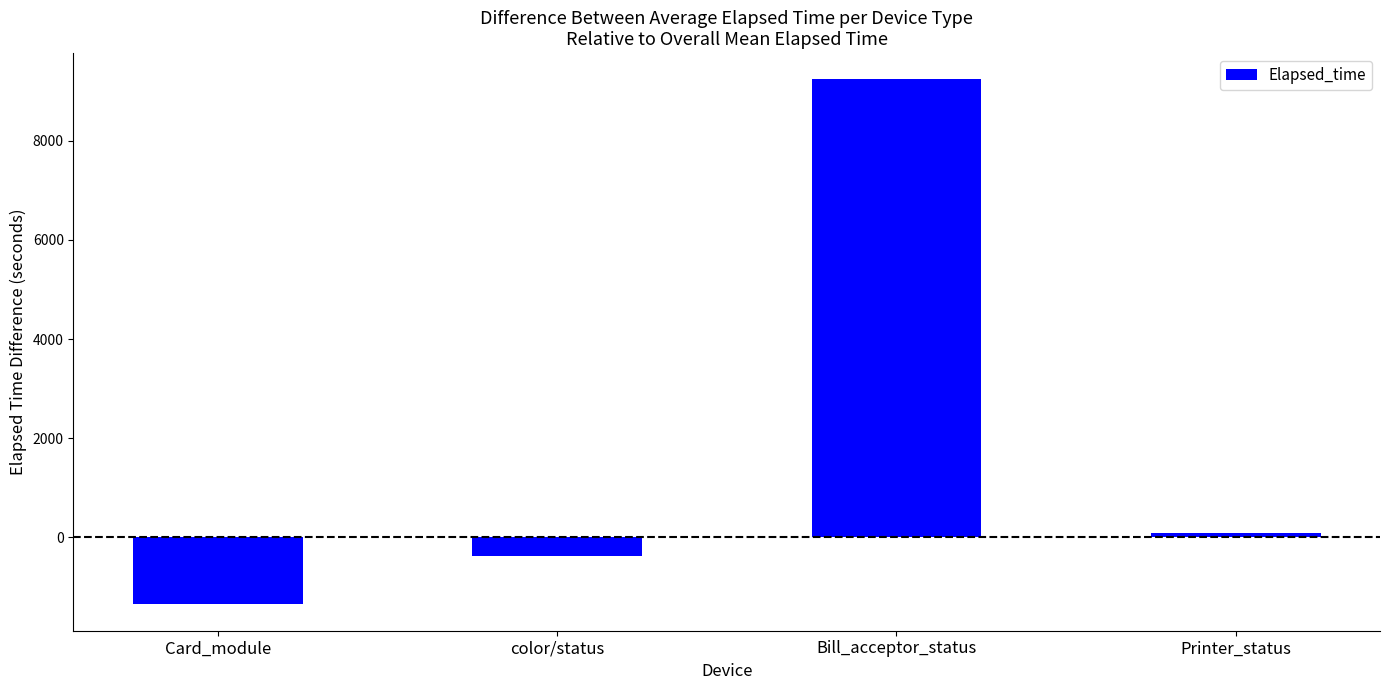

Where is the data nearest to the value 3942?

Printer_status